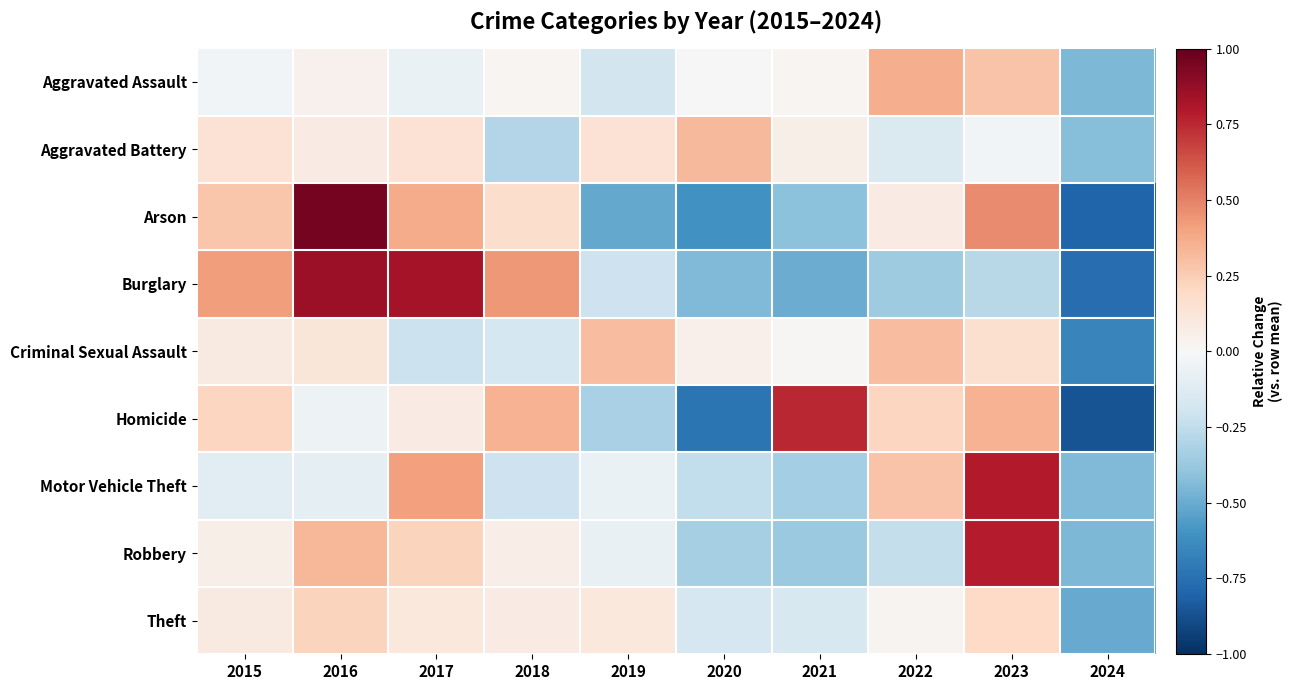

Count the number of categories in the chart.

10